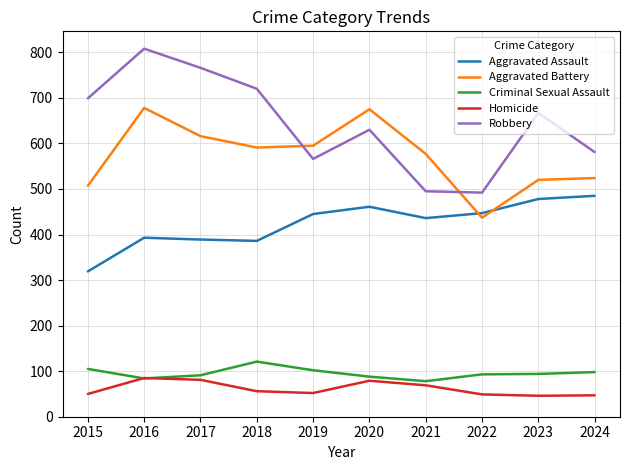

True or false: Robbery and Criminal Sexual Assault intersect in this chart.

False